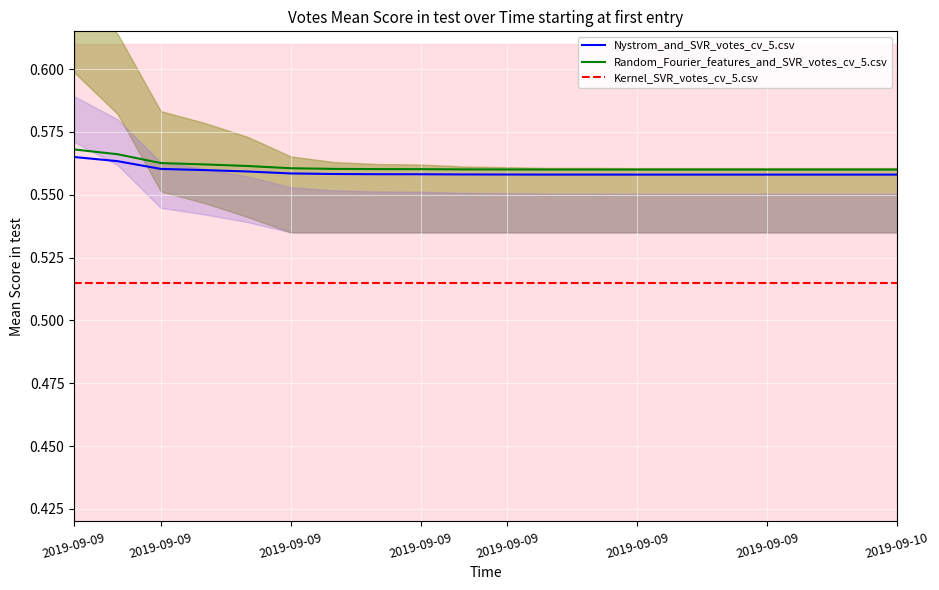

Between 2019-09-09 19:51 and 2019-09-09 20:06, which is larger?

2019-09-09 19:51